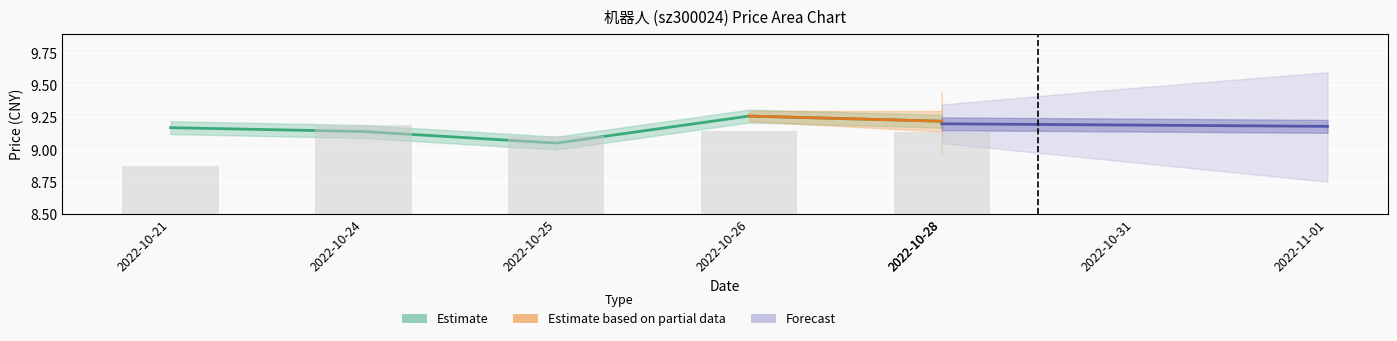

What is the difference between the price values at 2022-10-25 and 2022-10-26?

0.2